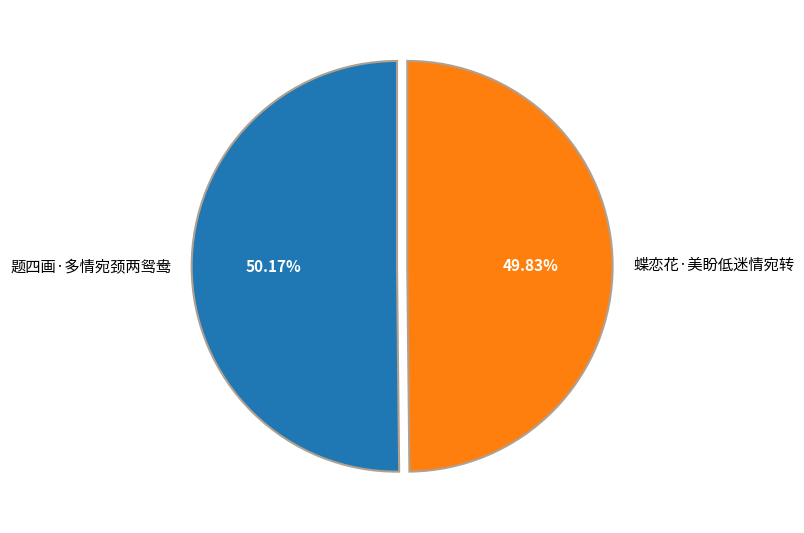

How many slices are in this pie chart?

2